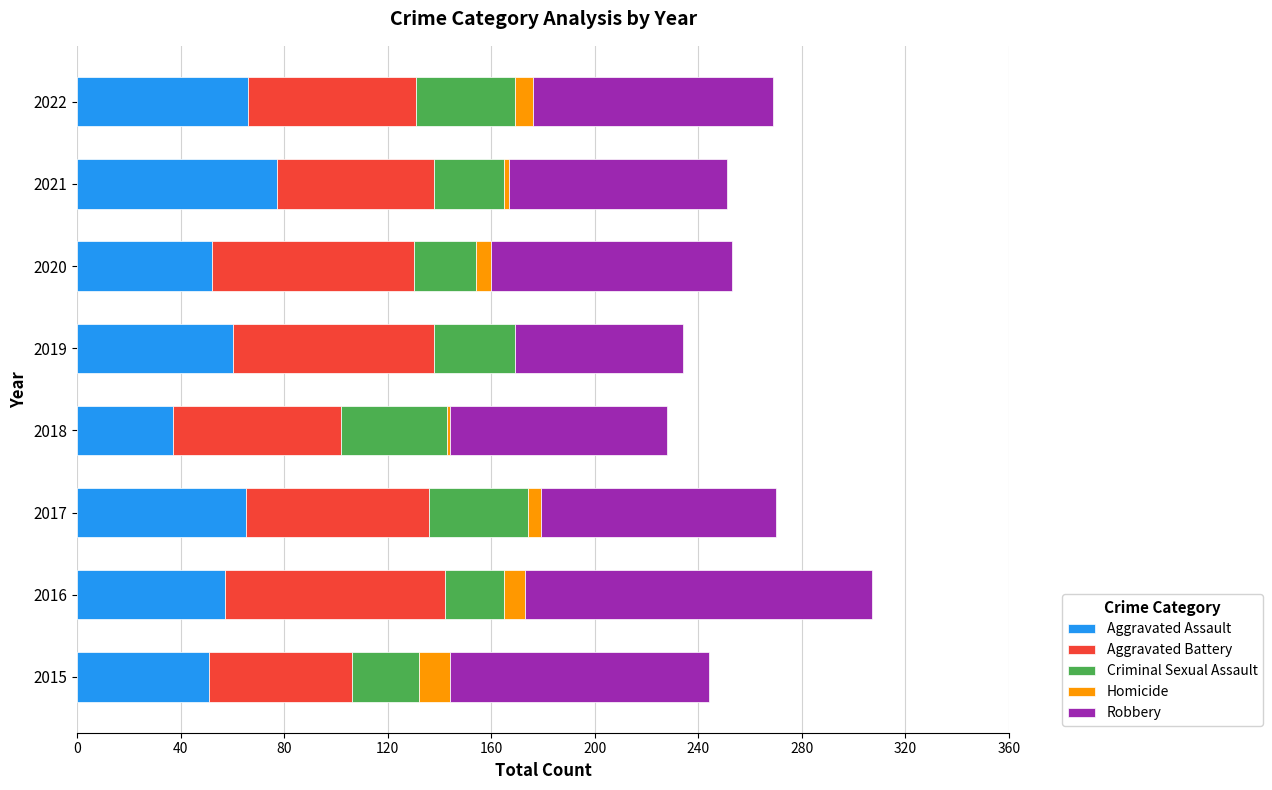

At which label does Aggravated Assault reach its peak?

2021